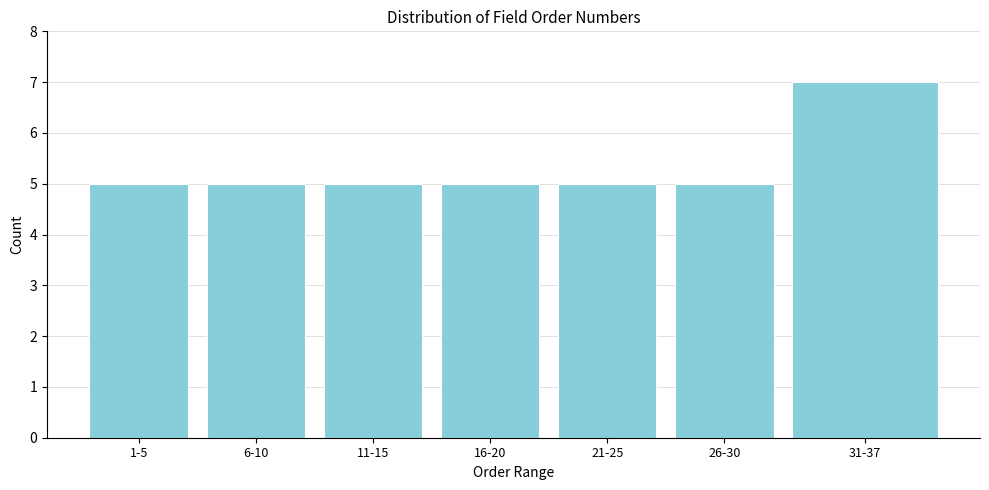

Reading left to right, extract all data points from this chart.

5	5	5	5	5	5	7